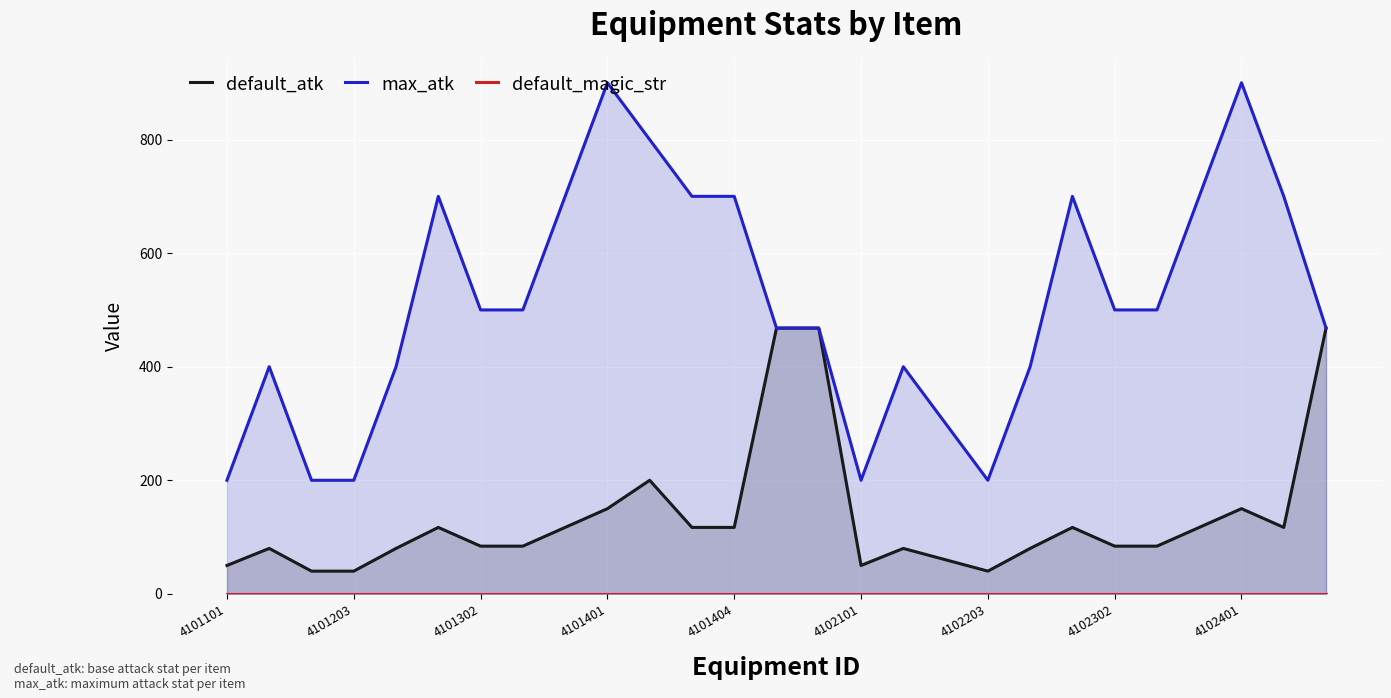

What is the maximum value for max_atk?

900